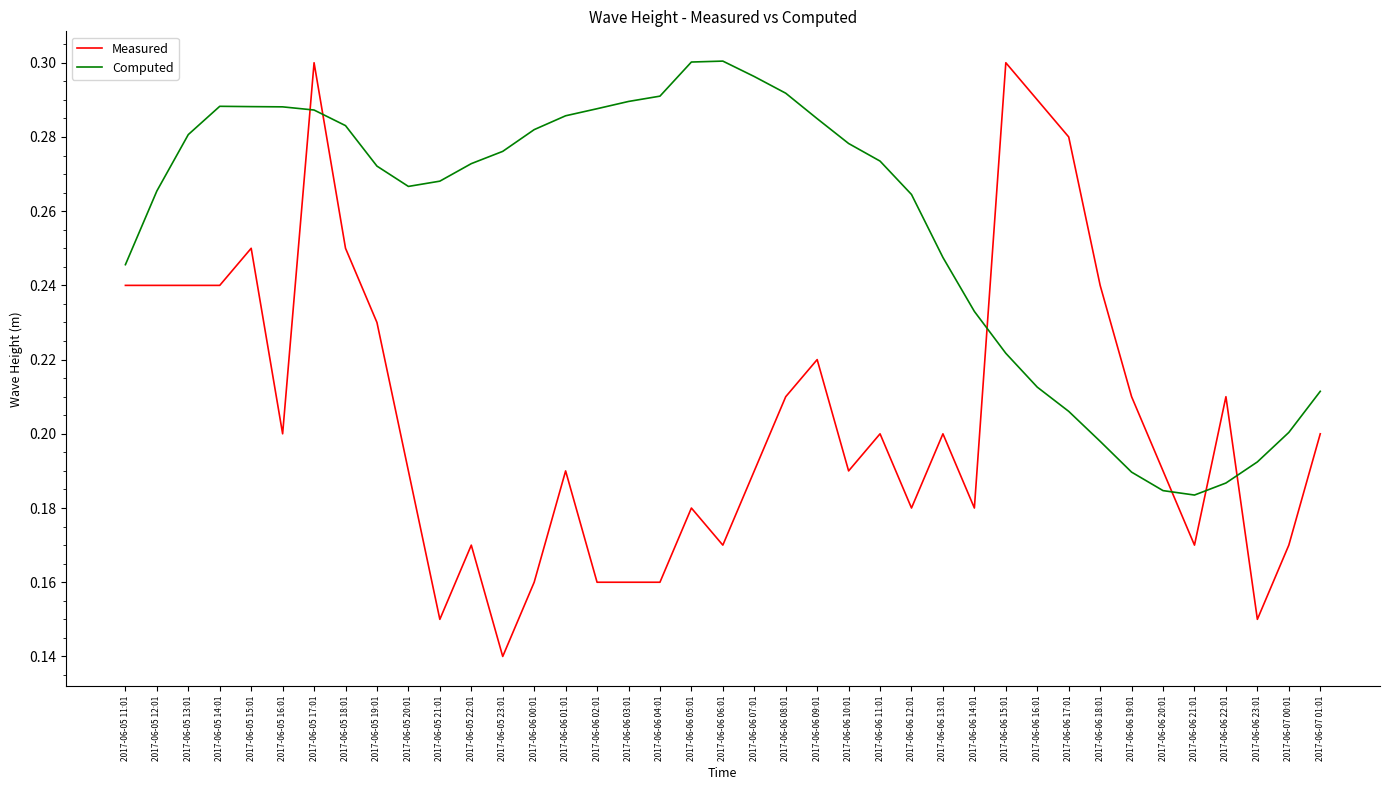

Is it true that Measured equals 0.3 at 2017-06-05 11:01?

False